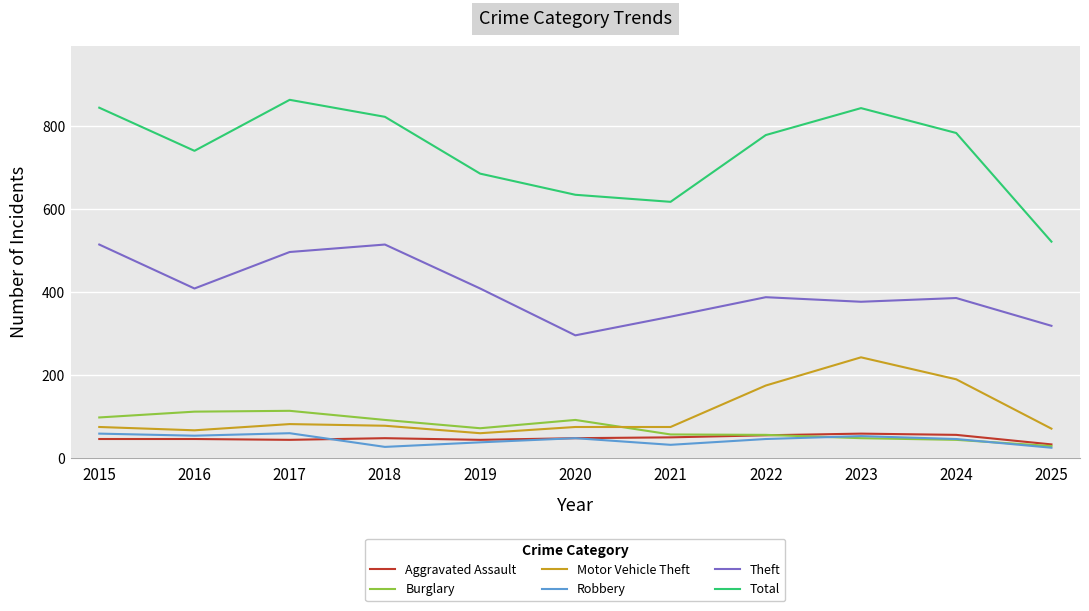

True or false: Robbery and Total cross at least once.

False